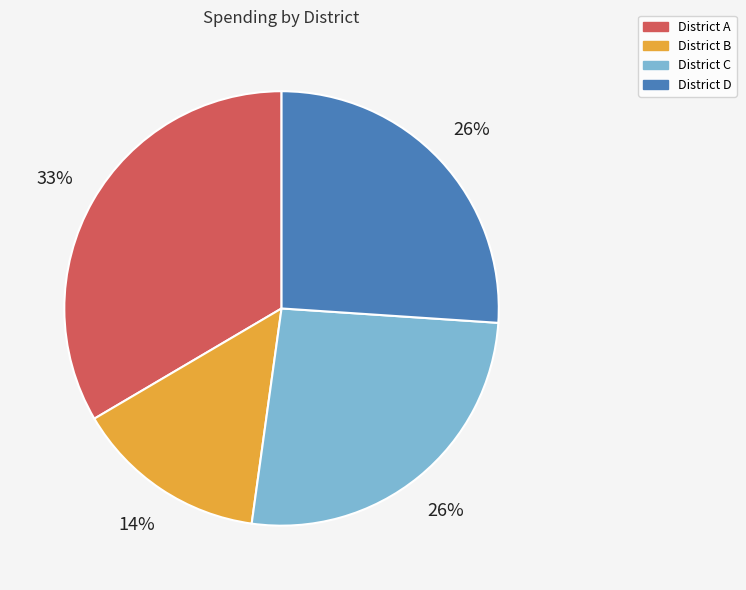

The District C slice represents 16% of the pie. True or false?

False